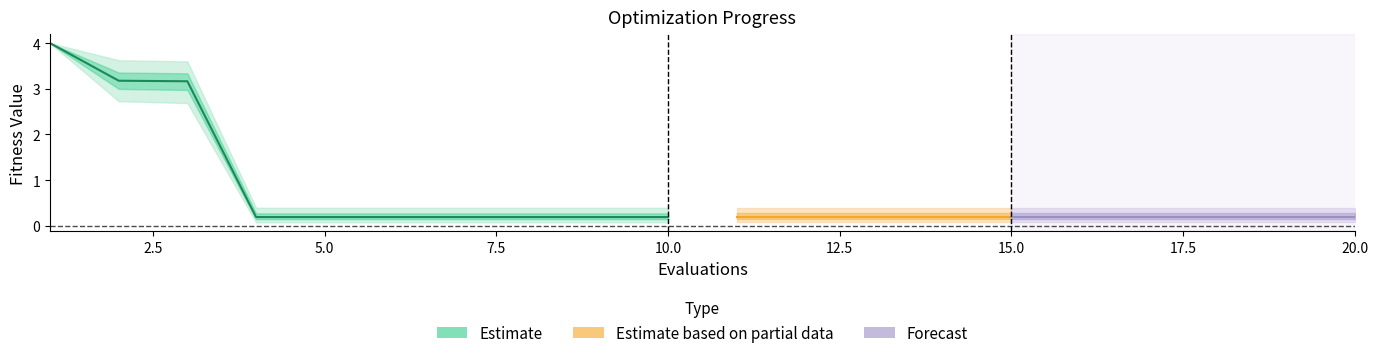

At which category is the sum across all series the highest?

1